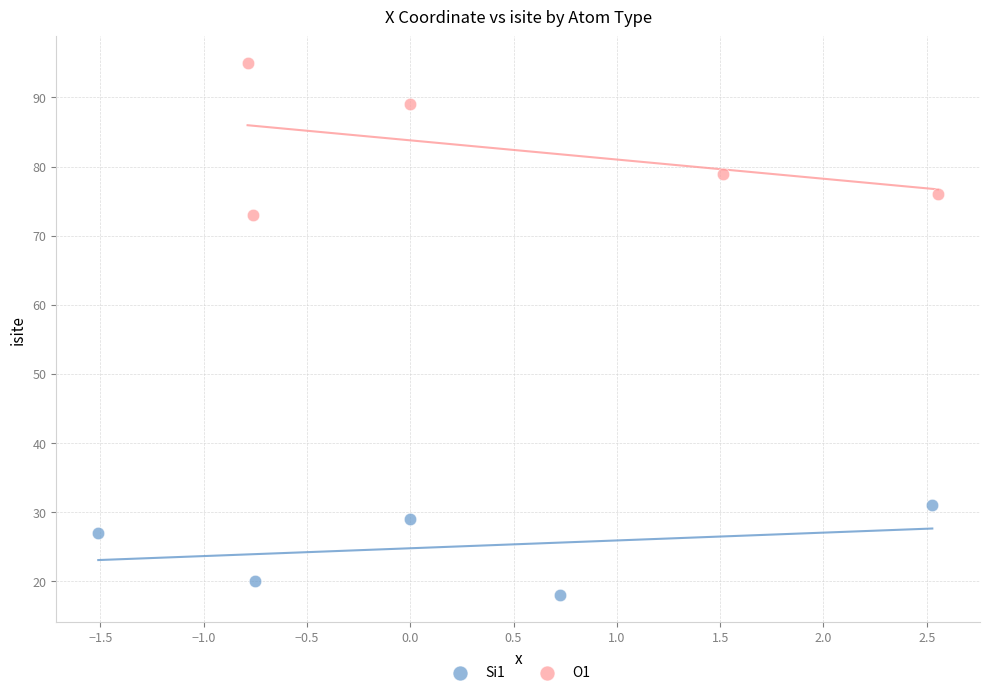

Which series has the widest spread of Y values?

O1